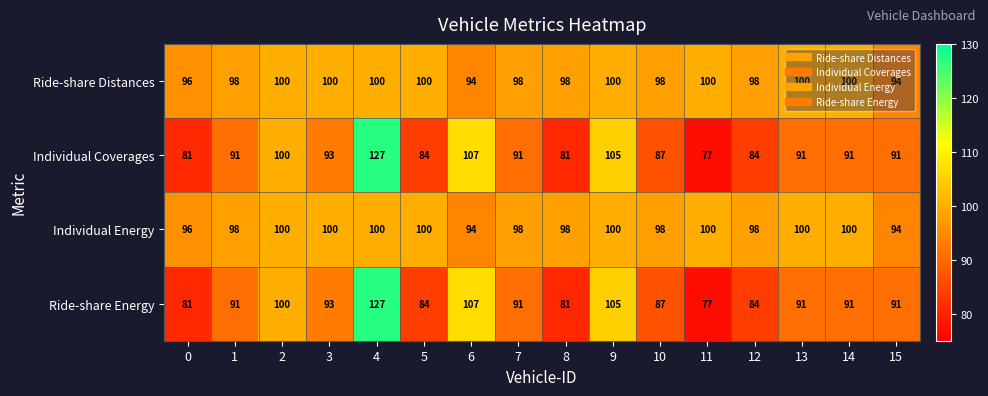

What is the difference between the highest and lowest values at 11?

23